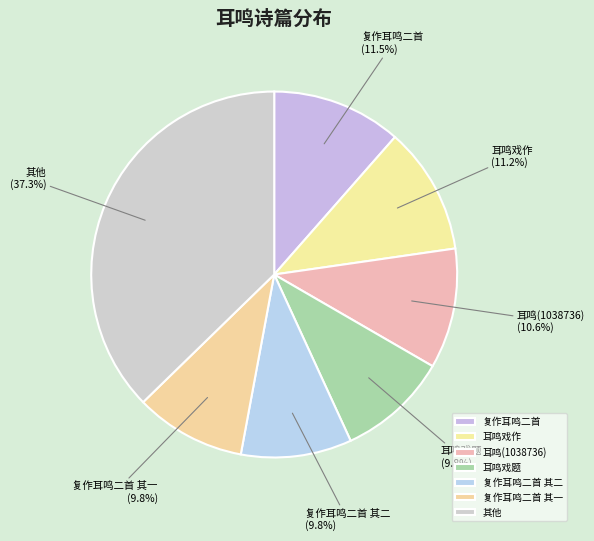

What is the largest slice in the pie chart?

其他